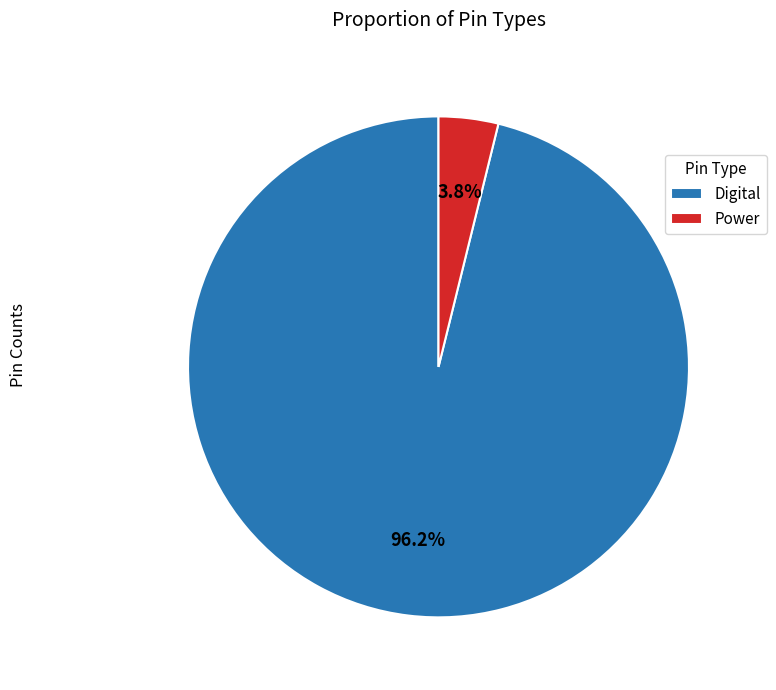

To the nearest percent, what portion does Digital represent?

96%